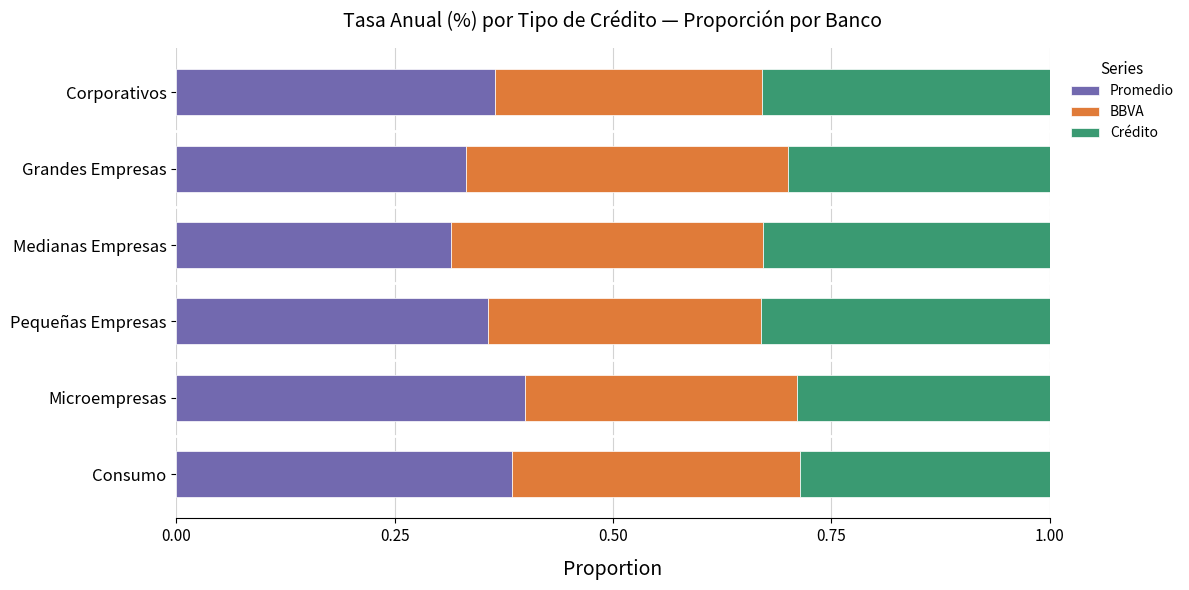

What is the total value across all series at Microempresas?

1.0